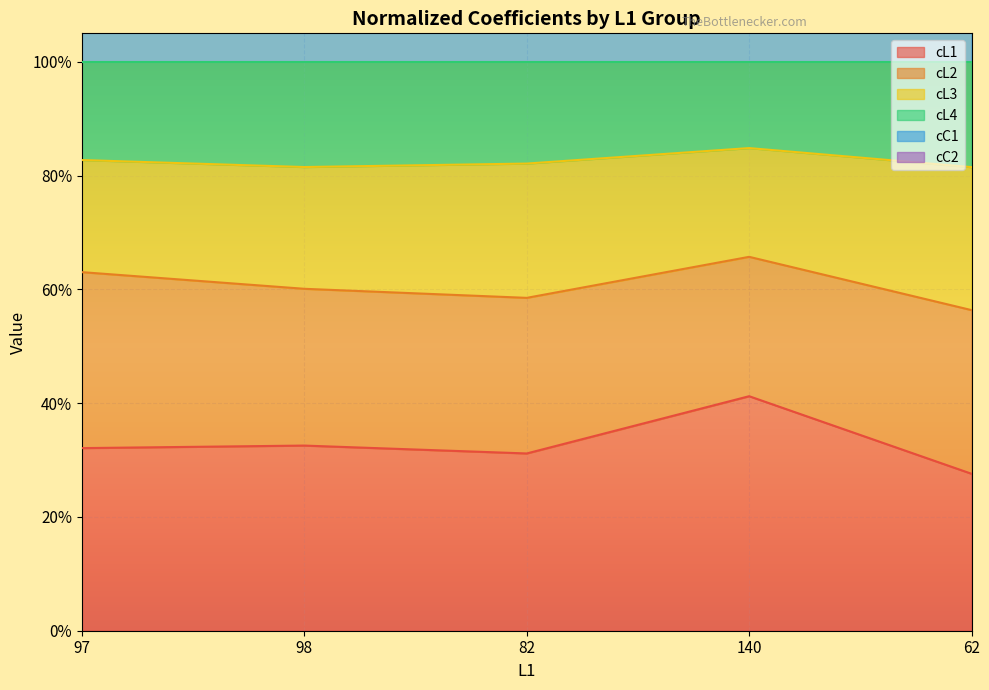

Is the value of cC1 at 62 greater than the value of cL1 at 62?

Yes